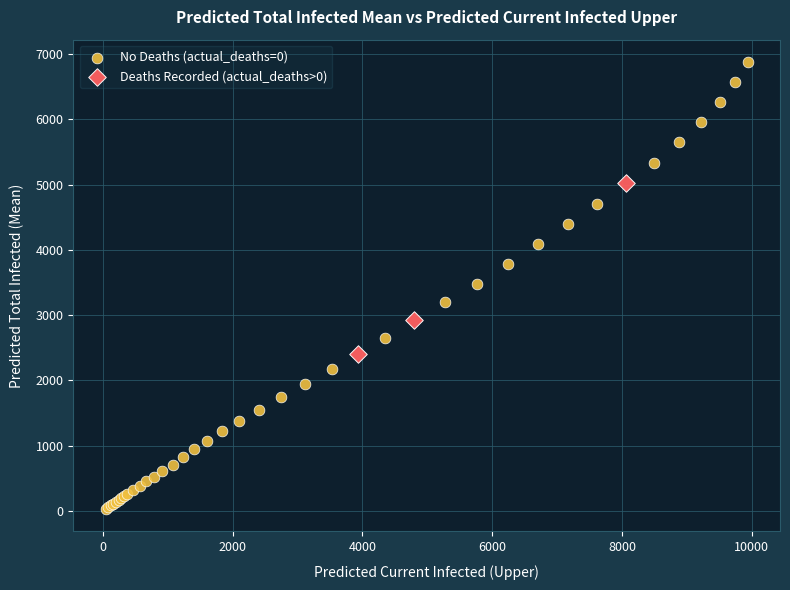

Which series has the largest Y range (max minus min)?

No Deaths (actual_deaths=0)